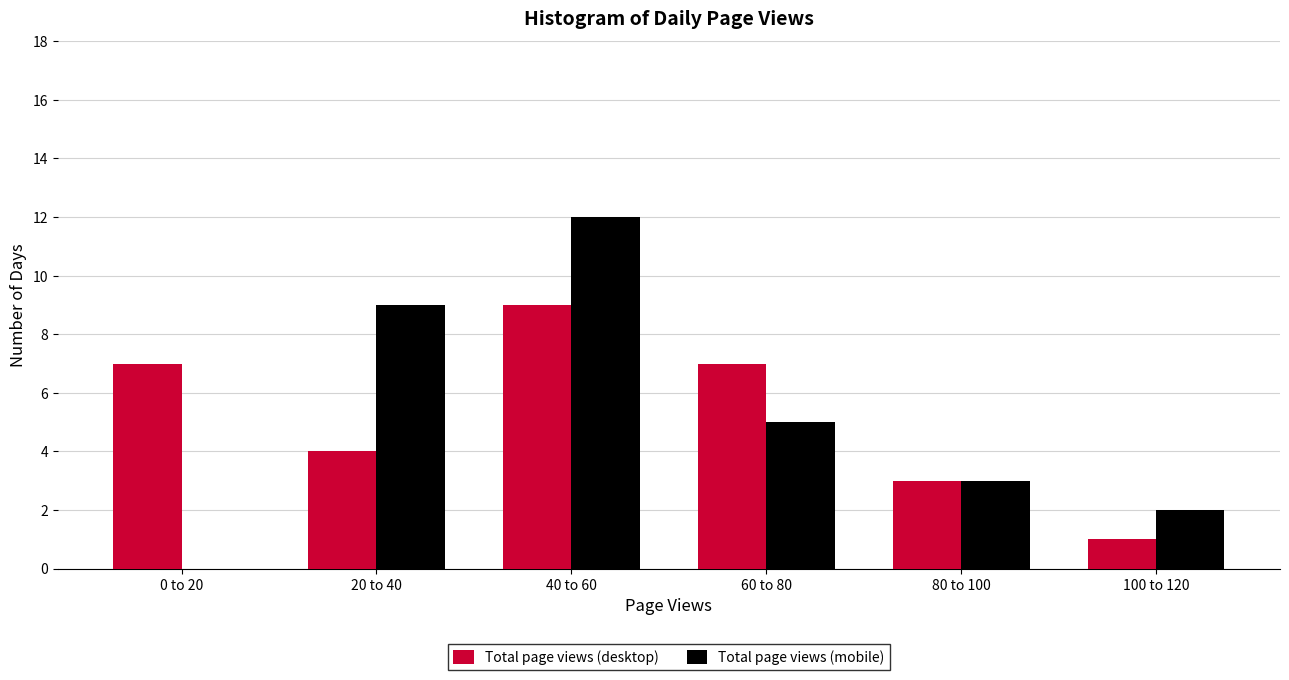

Reading left to right, list all the values displayed in this chart.

Total page views (desktop): 0 to 20=7	20 to 40=4	40 to 60=9	60 to 80=7	80 to 100=3	100 to 120=1
Total page views (mobile): 0 to 20=0	20 to 40=9	40 to 60=12	60 to 80=5	80 to 100=3	100 to 120=2